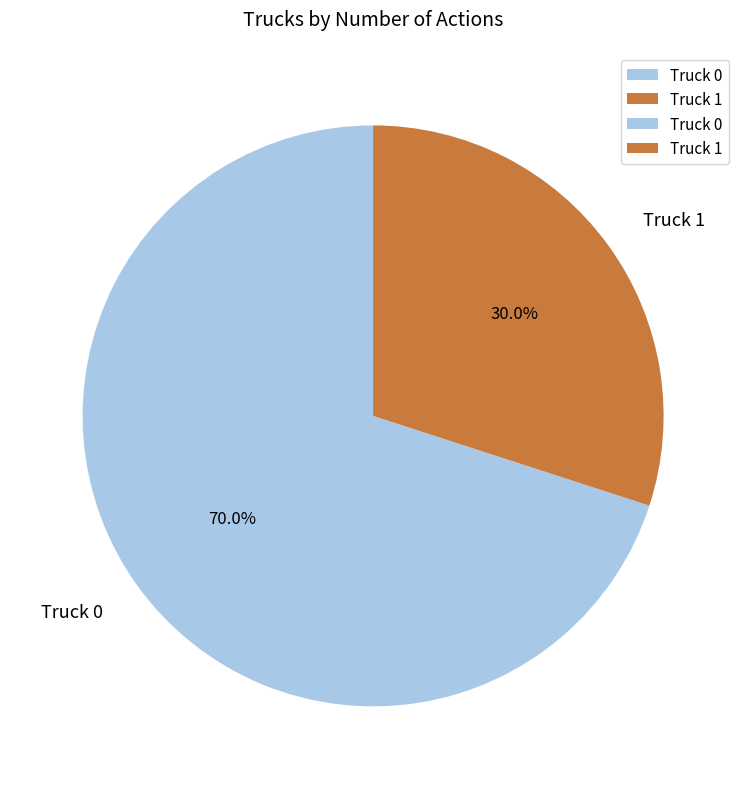

Rank the categories by value from highest to lowest.

Truck 0, Truck 1